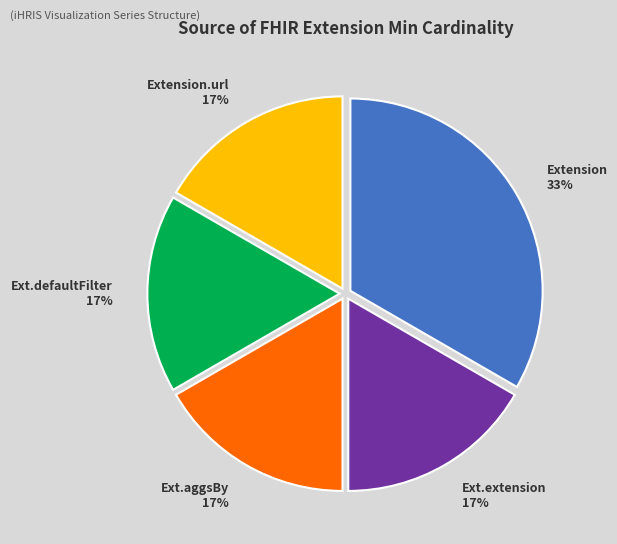

Approximately how many times larger is the value at Extension.url compared to Extension?

0.5